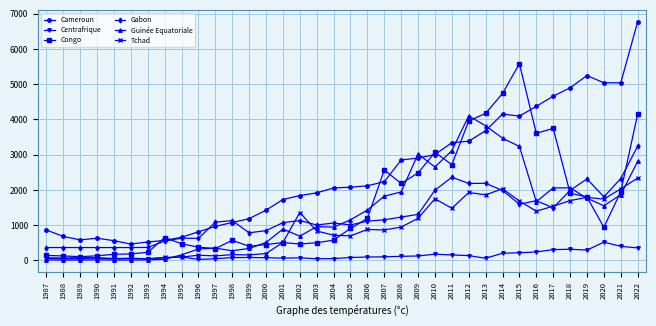

What is the sum of all Centrafrique values?

5087.4